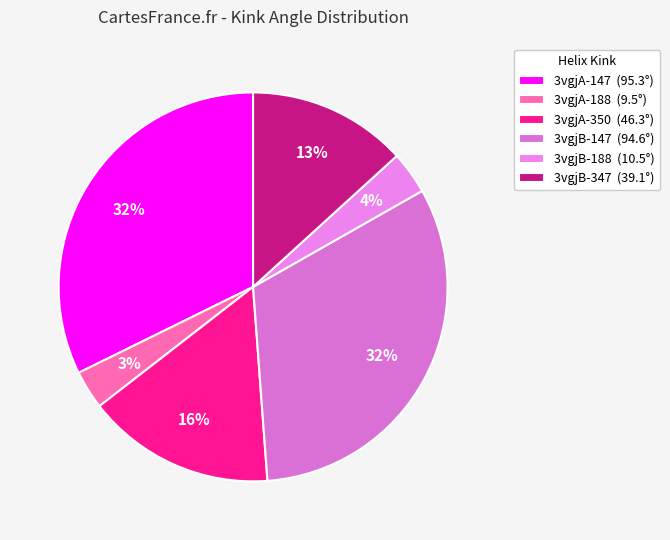

How many segments does this pie chart have?

6